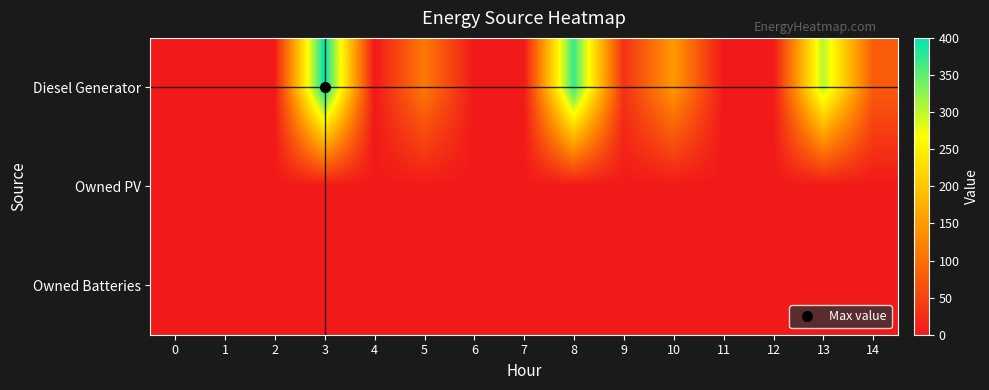

Count the number of data series in this chart.

3